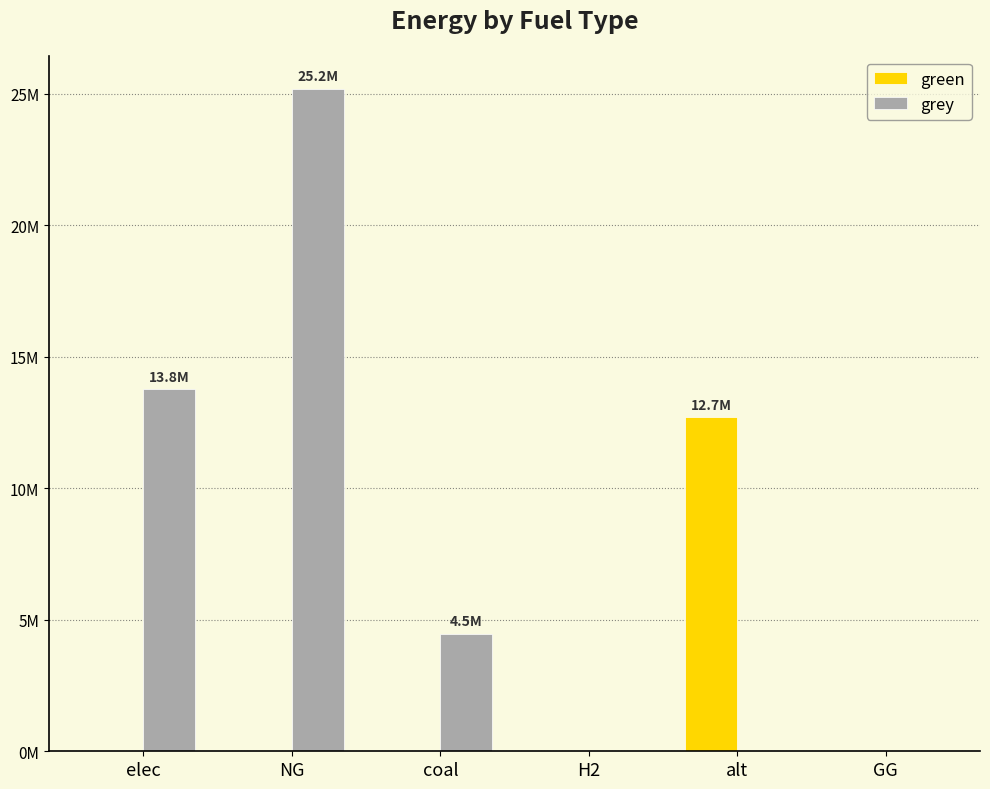

What are all the series names shown in the legend?

green, grey